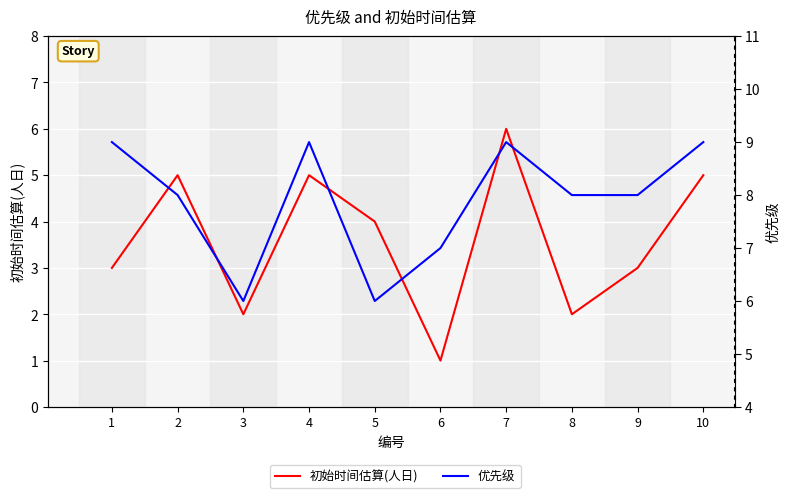

What is the value of the 初始时间估算(人日) point at the 7th from the left?

6